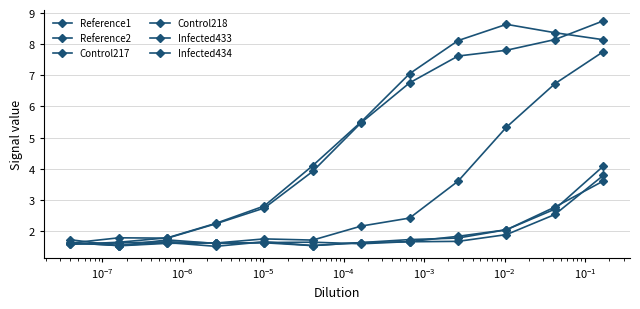

Is this an area chart (filled region under the line)?

No